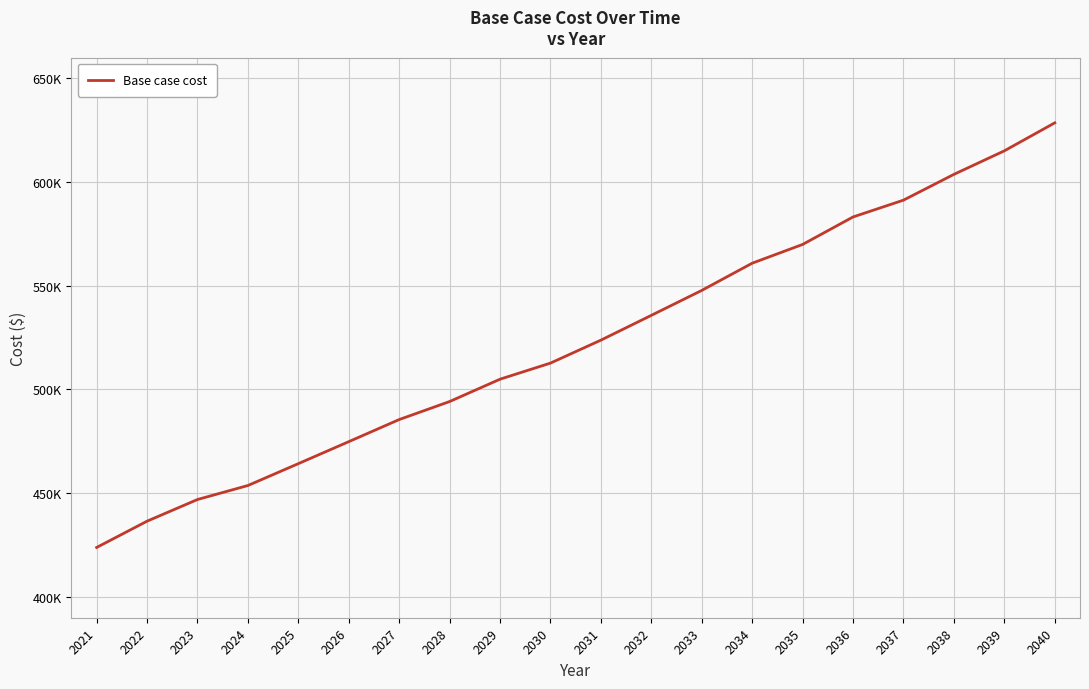

Does the chart display data point markers on the line(s)?

No